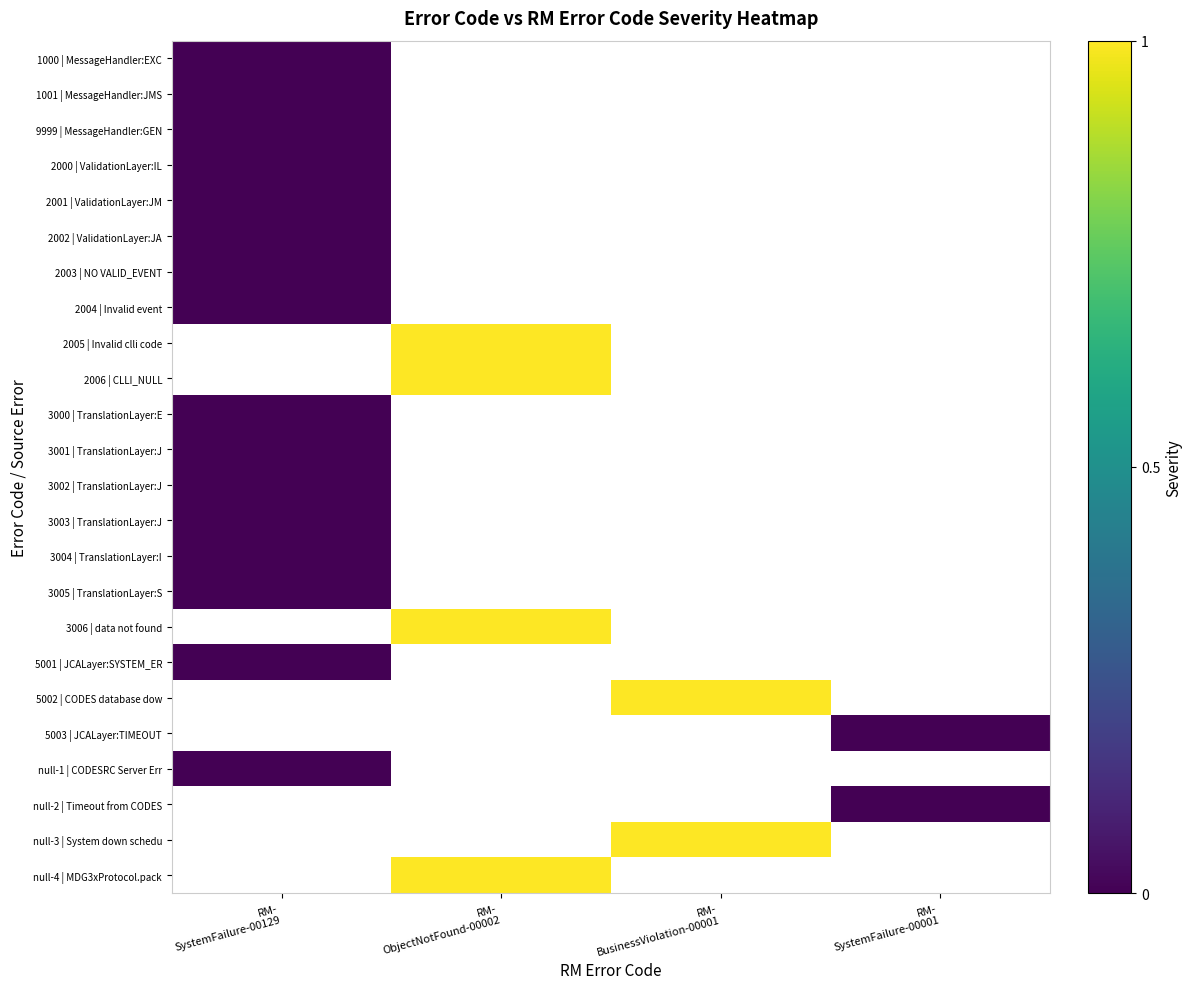

At which label does 1001 | MessageHandler:JMS reach its peak?

RM- SystemFailure-00129